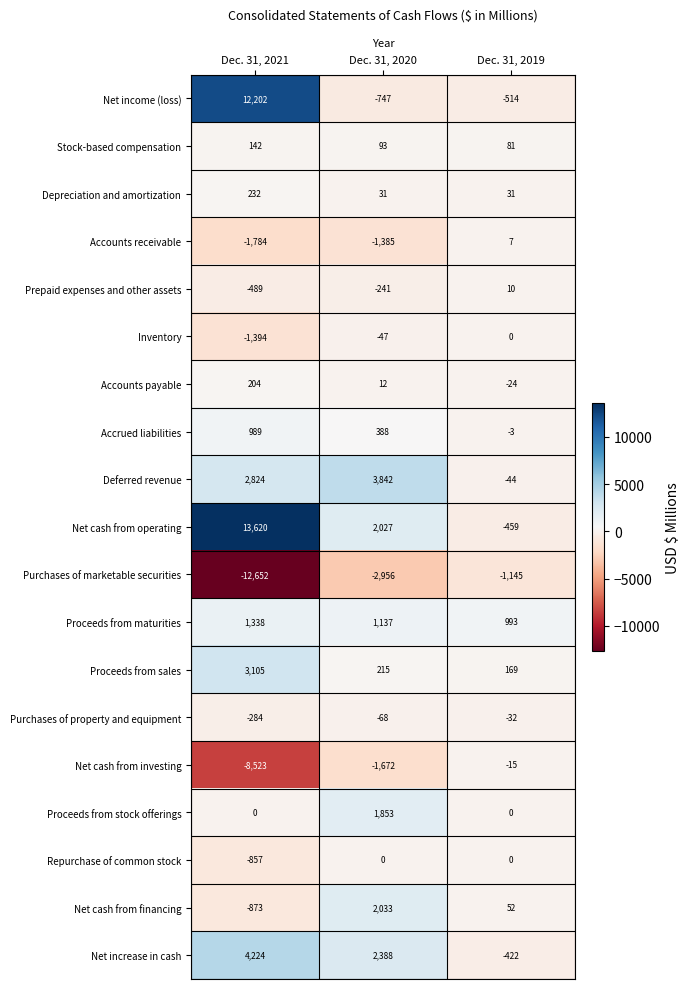

True or false: Purchases of marketable securities has a value of -1145 at Dec. 31, 2019.

True